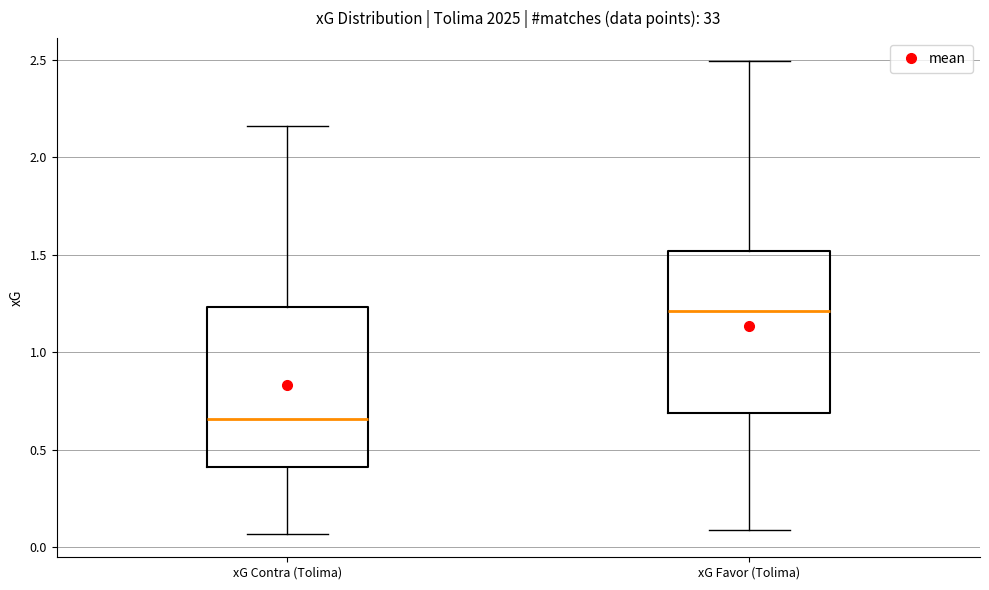

Where is the lower edge of the box for xG Favor (Tolima) on the y-axis? The values are not printed on the chart, so give them approximately, as read against the axis.

0.70